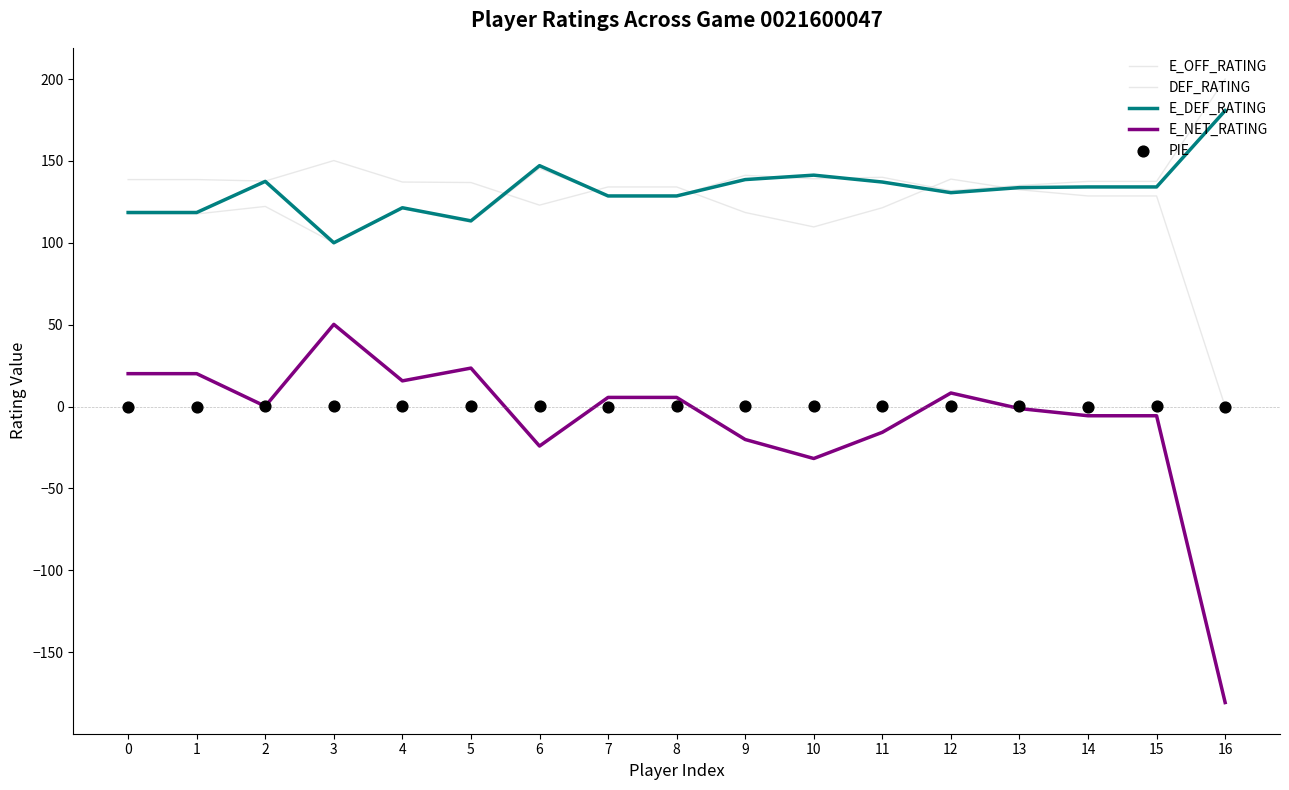

At which category is the sum across all series the highest?

12